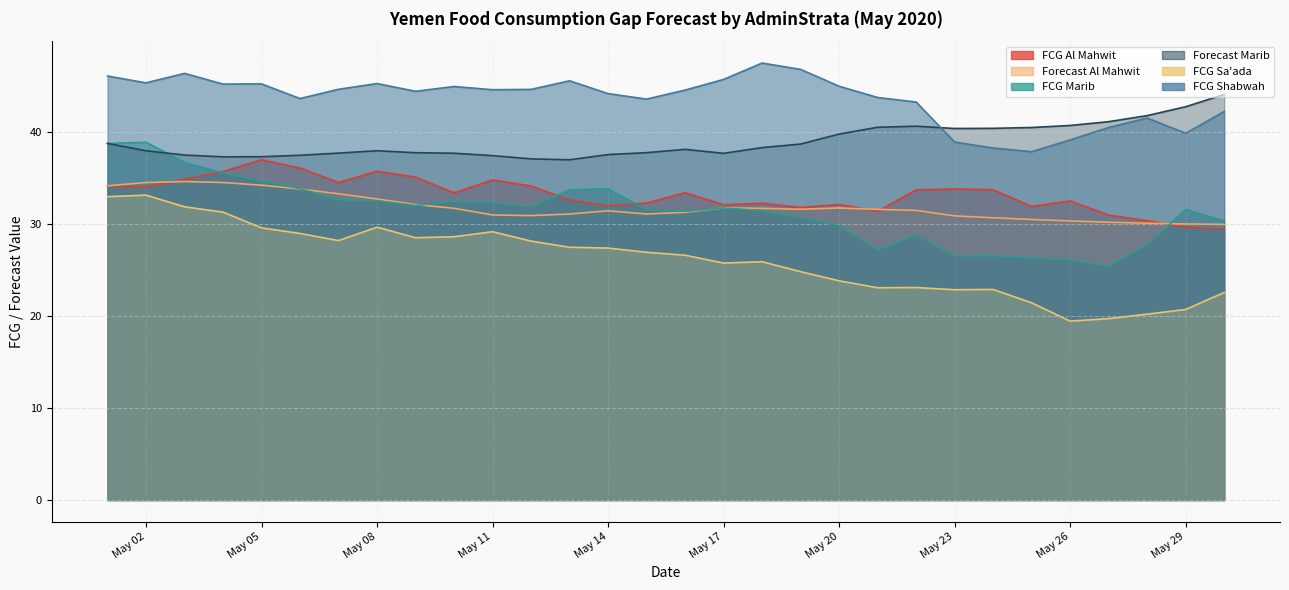

Rank the series at 2020-05-24 from highest to lowest value.

Forecast Marib, FCG Shabwah, FCG Al Mahwit, Forecast Al Mahwit, FCG Marib, FCG Sa'ada